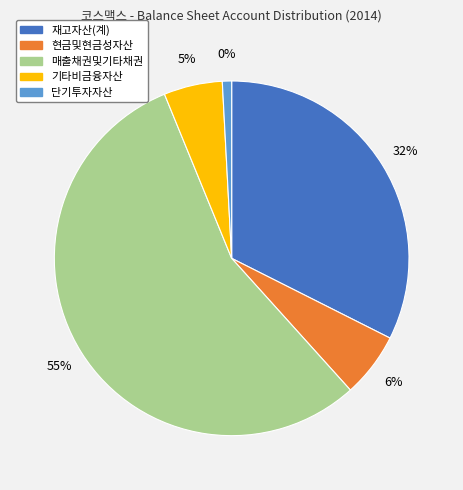

Combined, what portion of the pie is 매출채권및기타채권 and 재고자산(계)?

87.9%